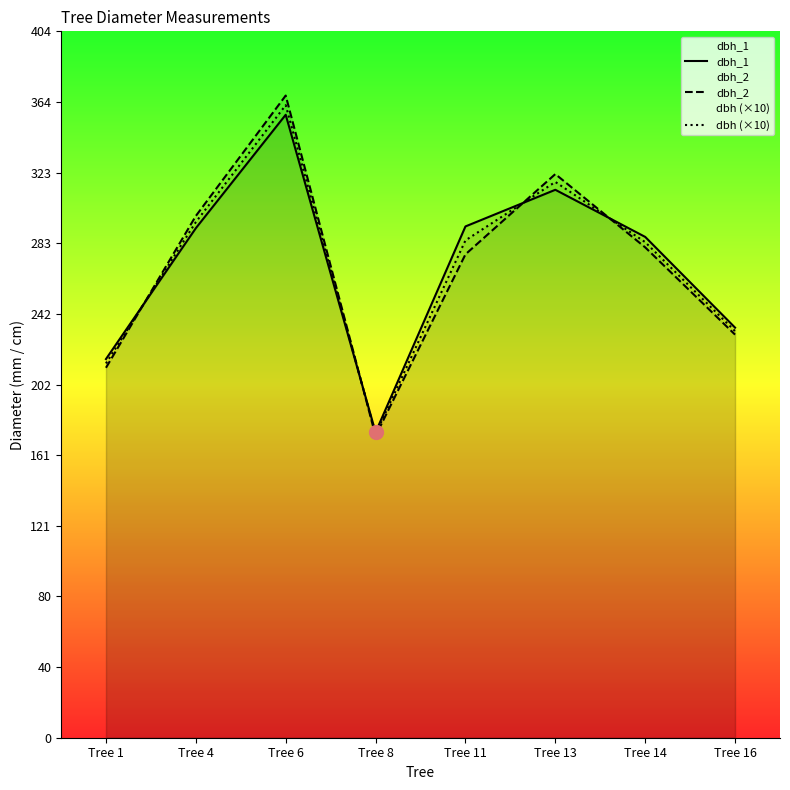

Rank the series at Tree 4 from highest to lowest value.

dbh_2, dbh (×10), dbh_1